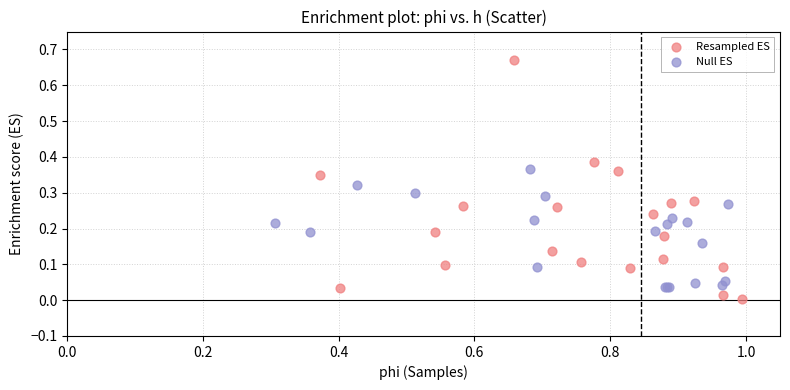

Which series has the widest spread of Y values?

Resampled ES